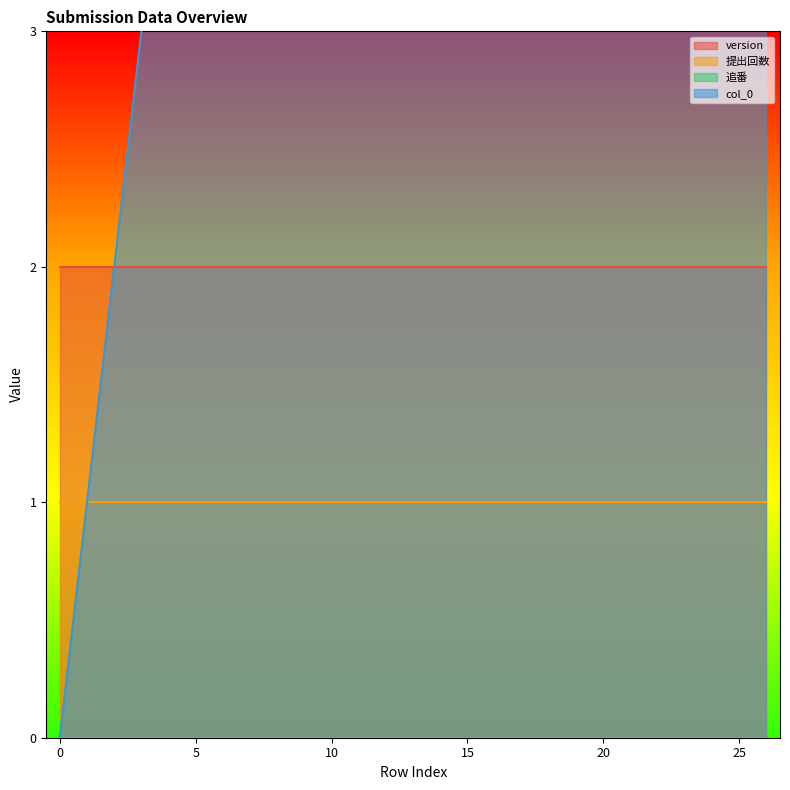

What is the maximum value shown in the chart?

26